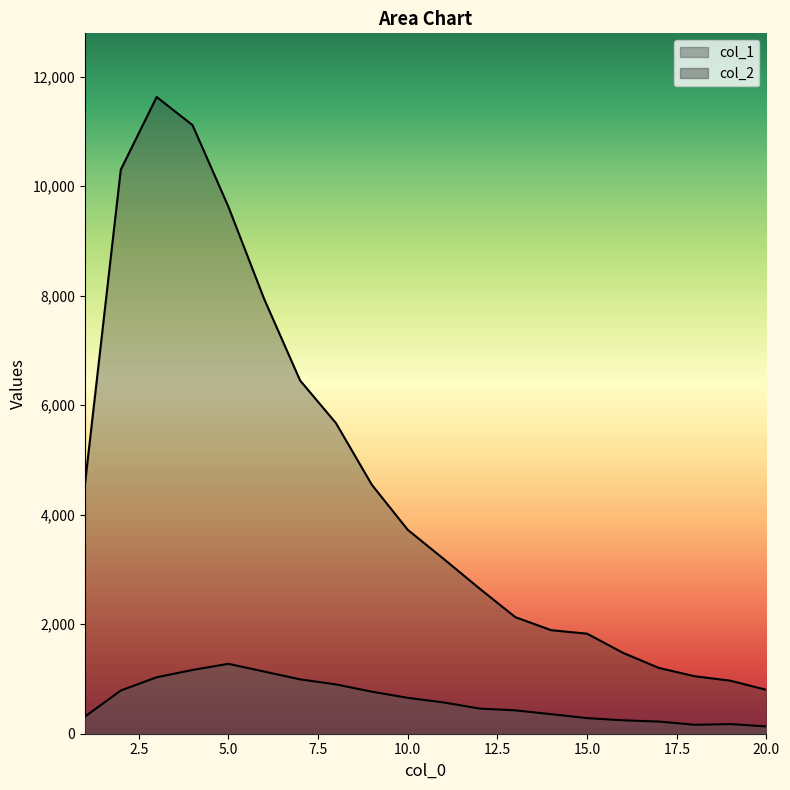

Does the chart have visible grid lines?

No